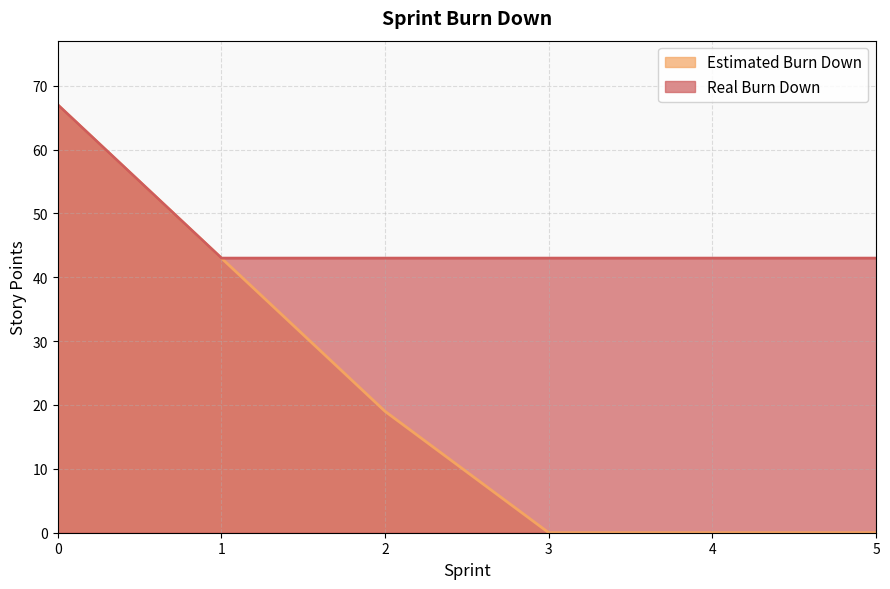

True or false: Real Burn Down has more than 1 interior local peaks.

False